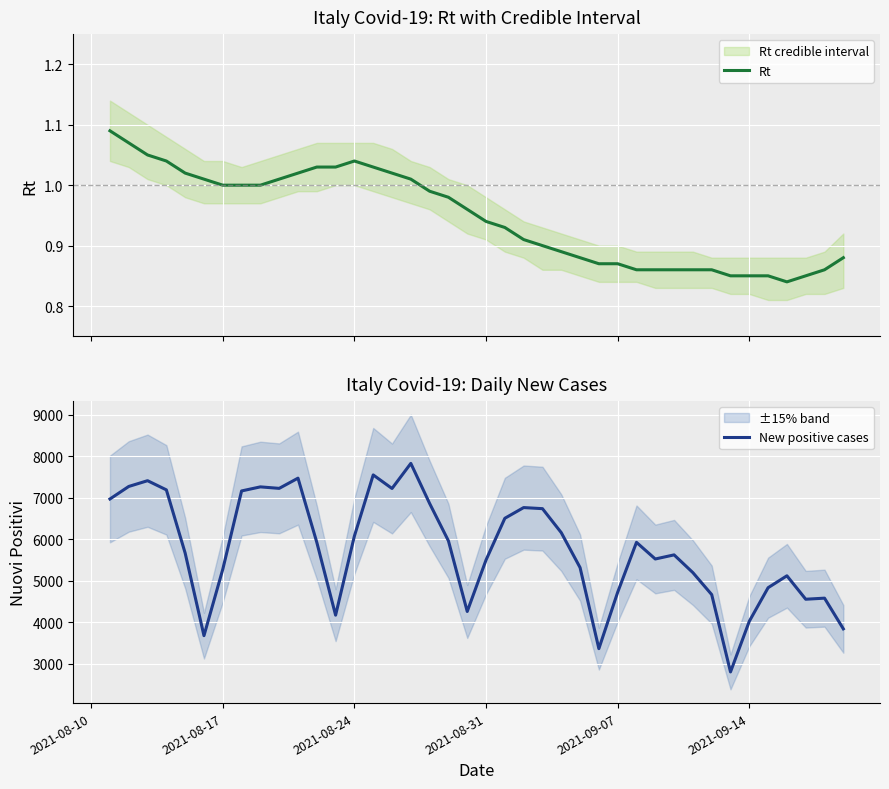

What is the highest value of the New positive cases series?

7826